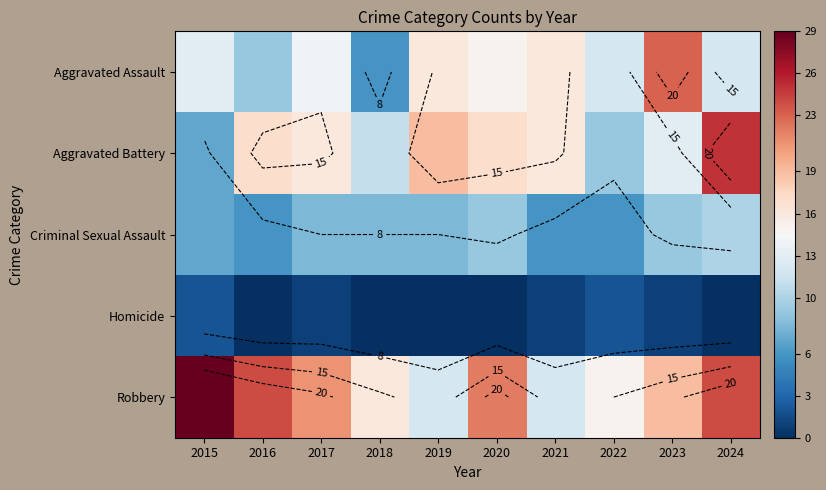

Which series has the largest range (max minus min)?

Aggravated Battery